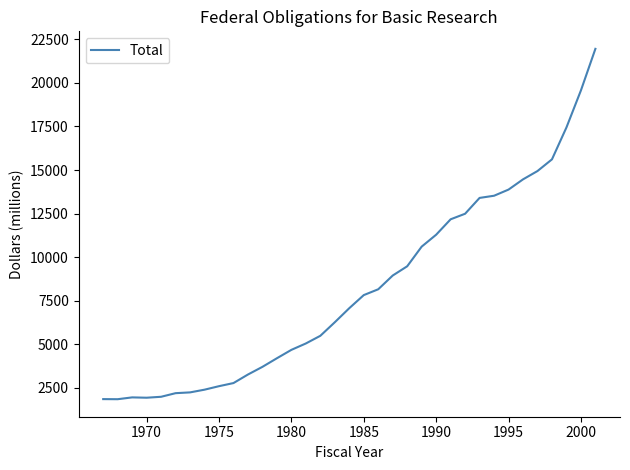

What is the smallest value displayed?

1840.6